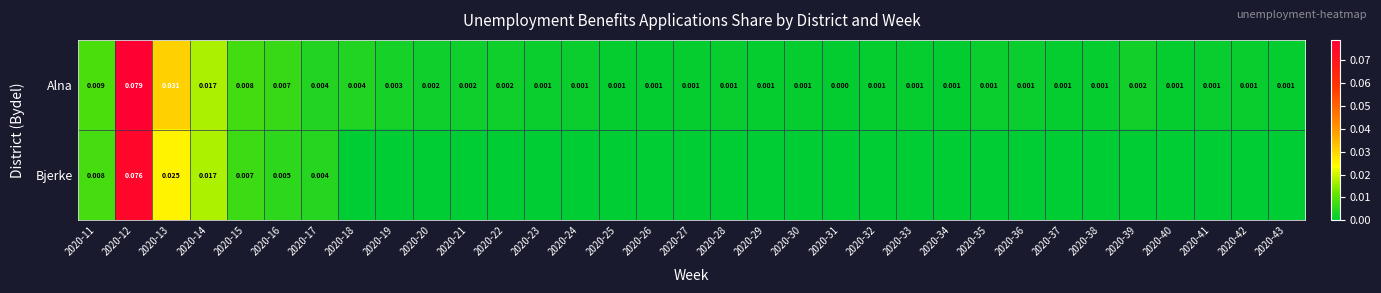

Which series has the largest total across all categories?

Alna